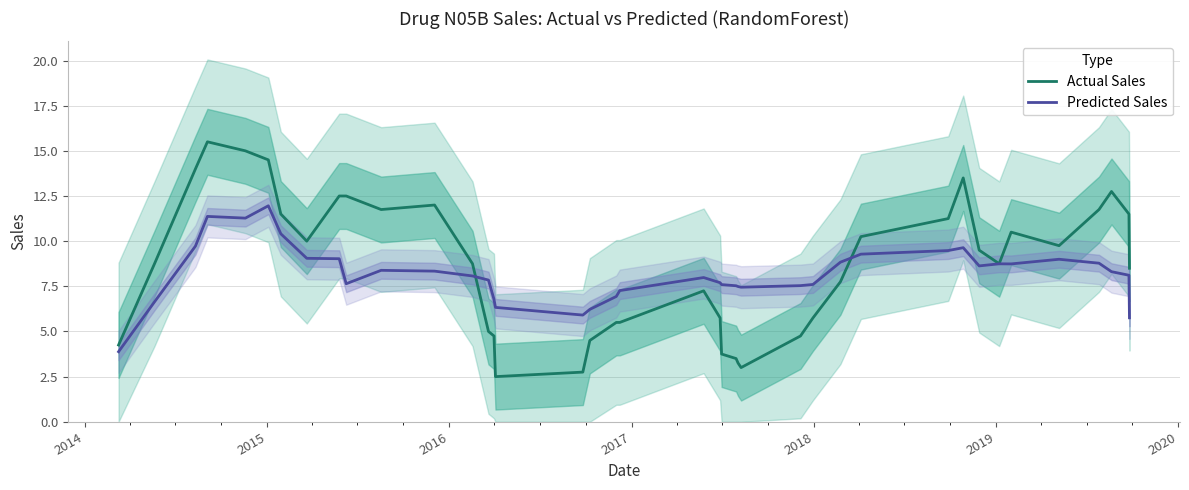

In Predicted Sales, how many points are higher than both neighbors (excluding endpoints)?

7